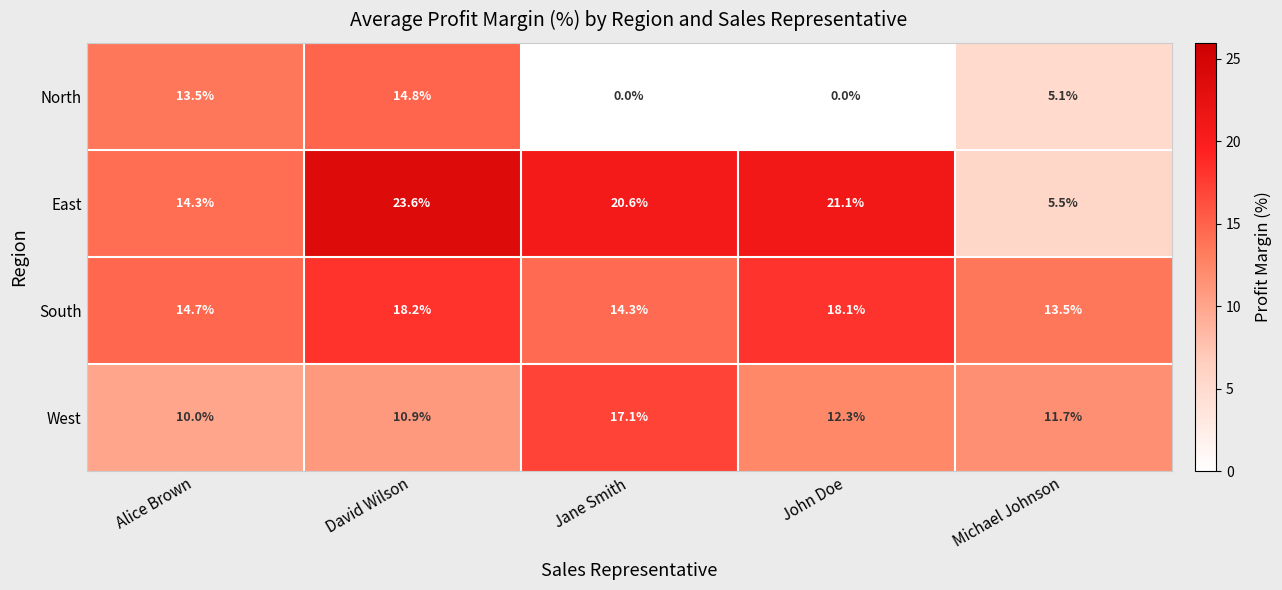

The value of North at David Wilson is 8.1. True or false?

False